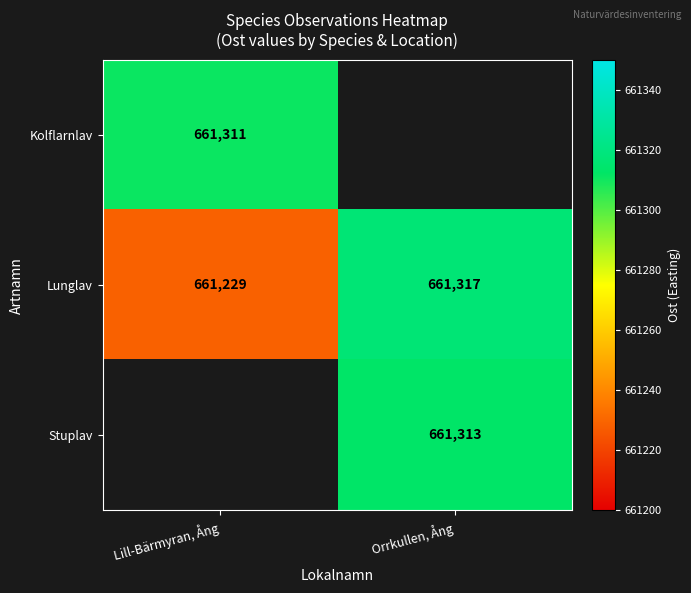

Rank the categories by Lunglav value from highest to lowest.

Orrkullen, Ång, Lill-Bärmyran, Ång